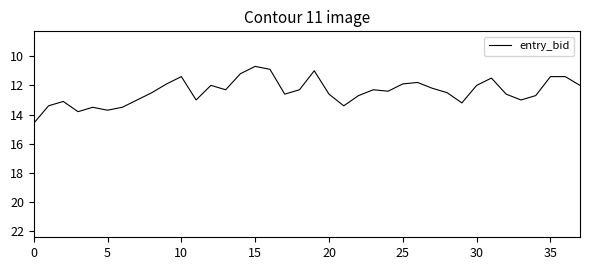

What is the maximum value shown in the chart?

14.6